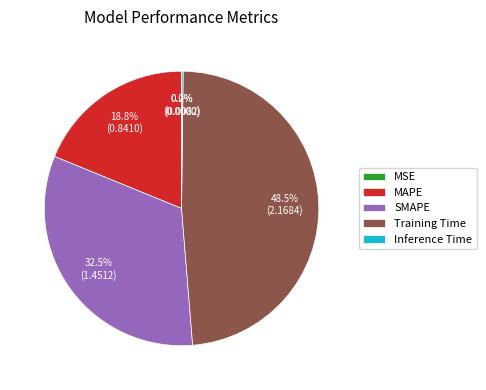

Does Training Time represent more than half of the total?

No